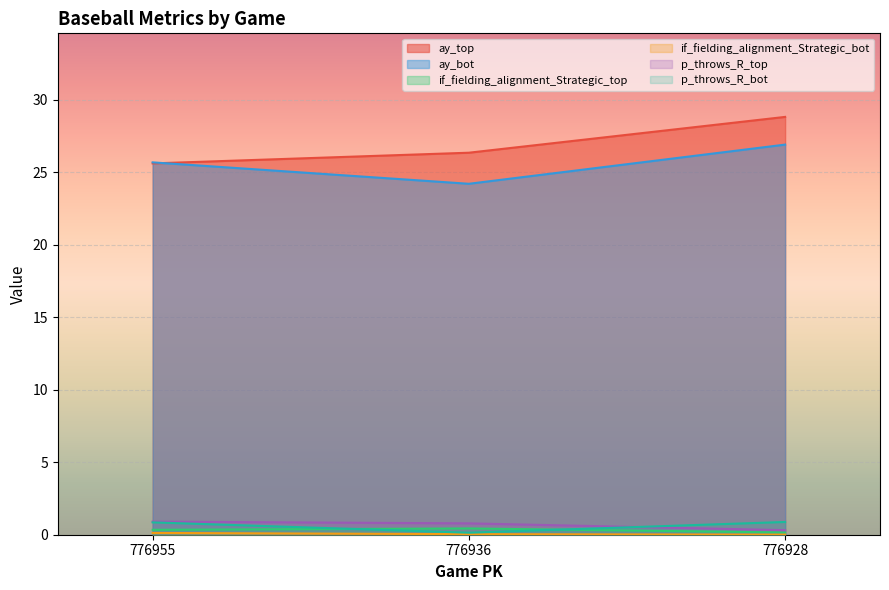

True or false: if_fielding_alignment_Strategic_bot has a value of 0.0 at 776936.

True